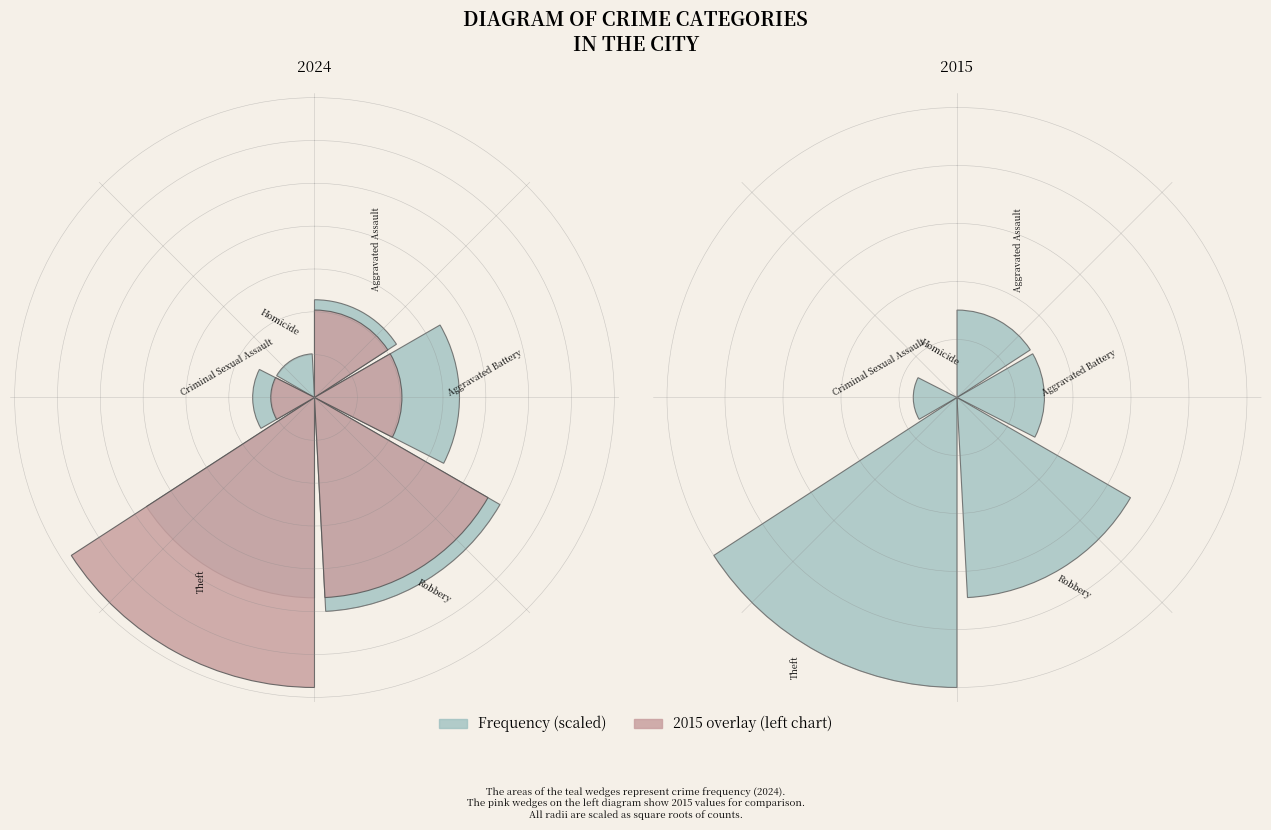

Does values_2024 represent more than half of the total?

No